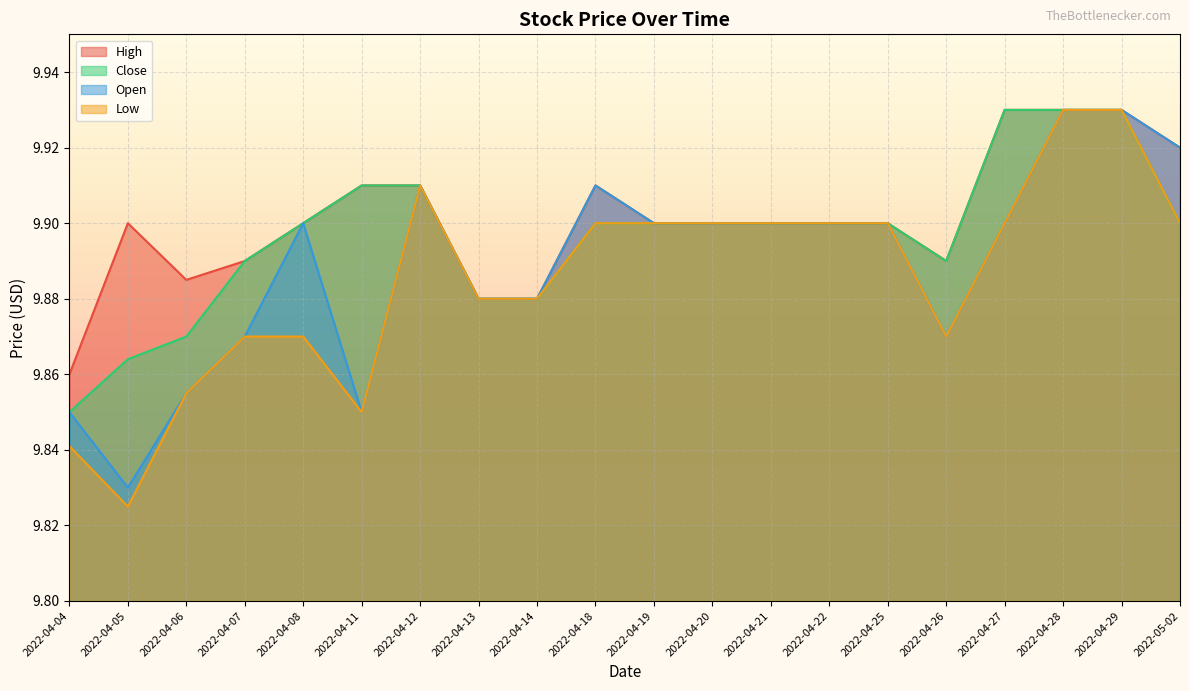

Is it true that Close equals 9.9 at 2022-04-19?

True